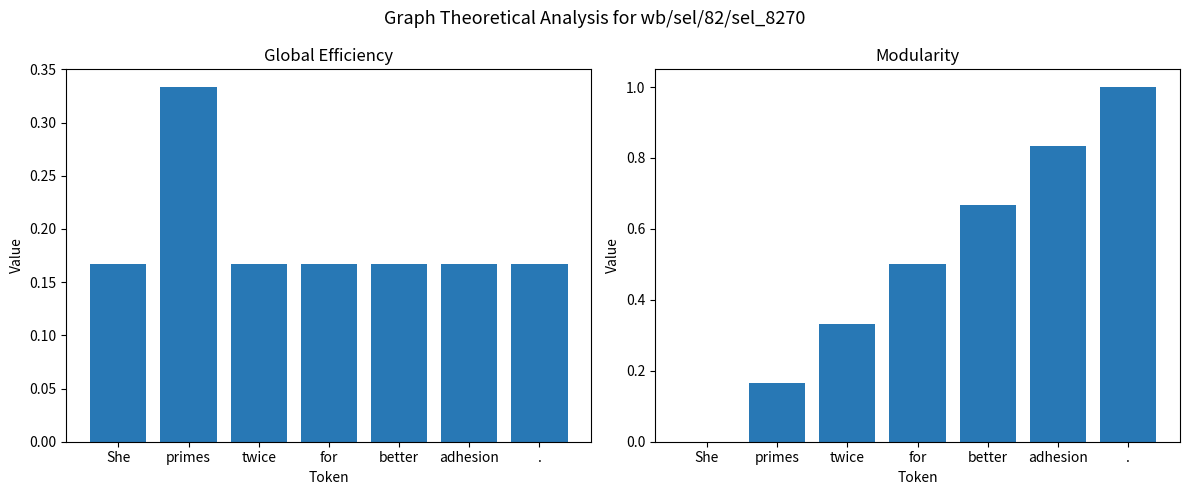

Which series has the largest range (max minus min)?

Modularity